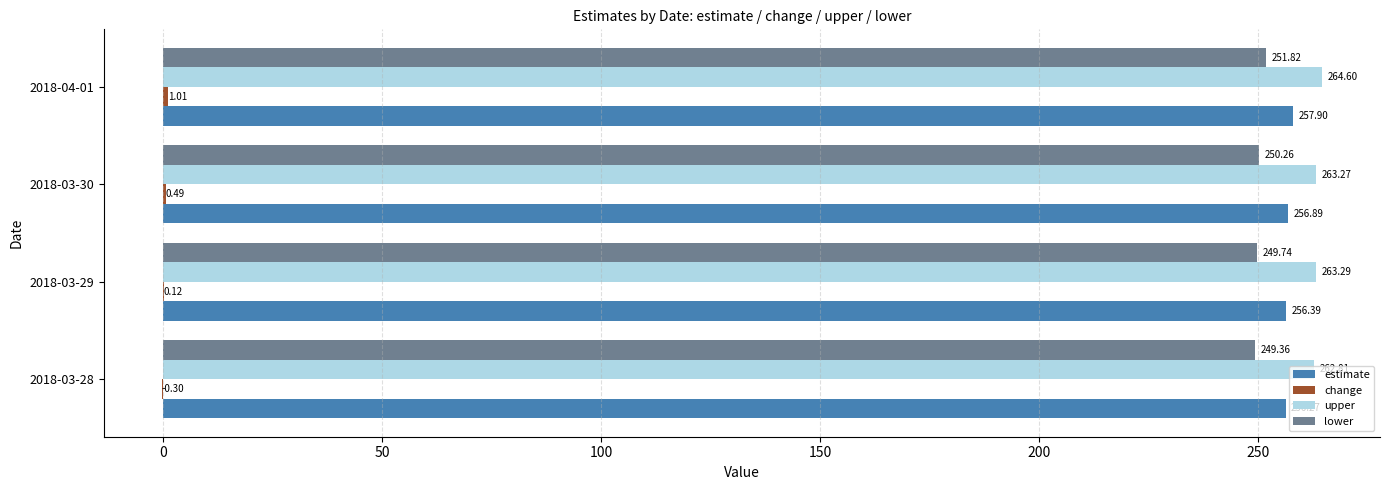

What is the sum of the upper values at 2018-03-29 and 2018-03-30?

526.6